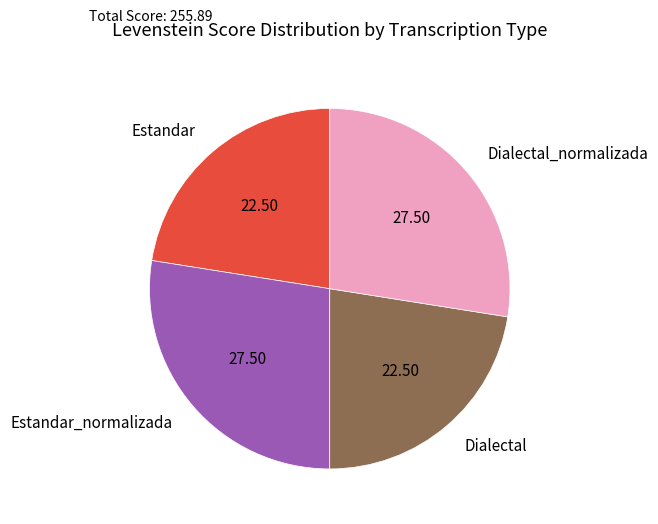

Is the sum of Dialectal and Estandar greater than half?

No